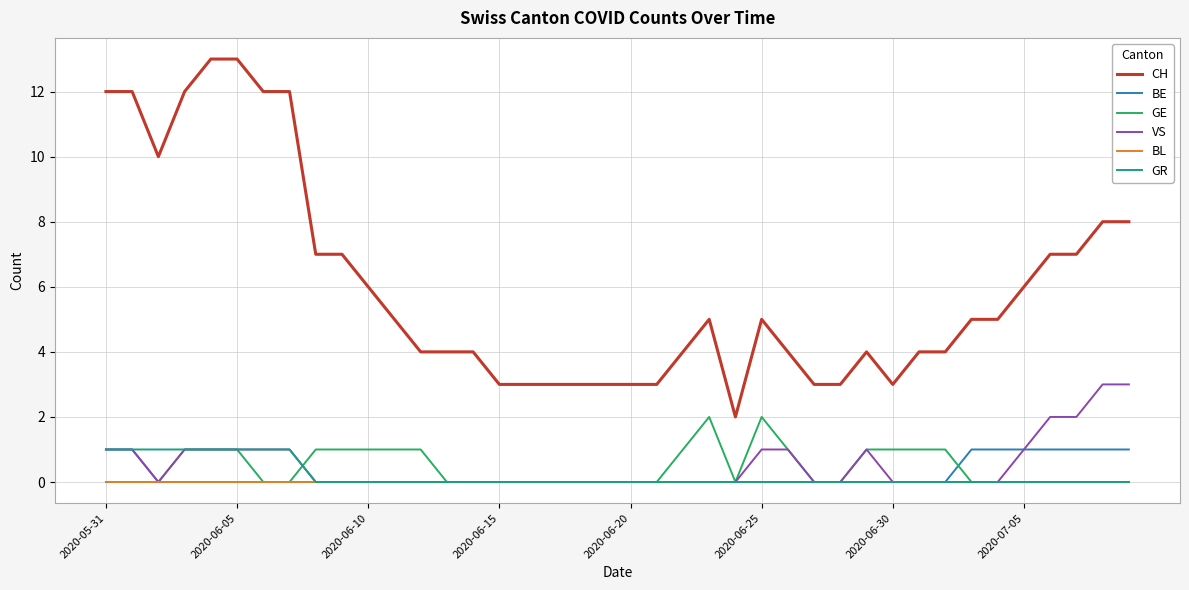

Which series has the largest total across all categories?

CH